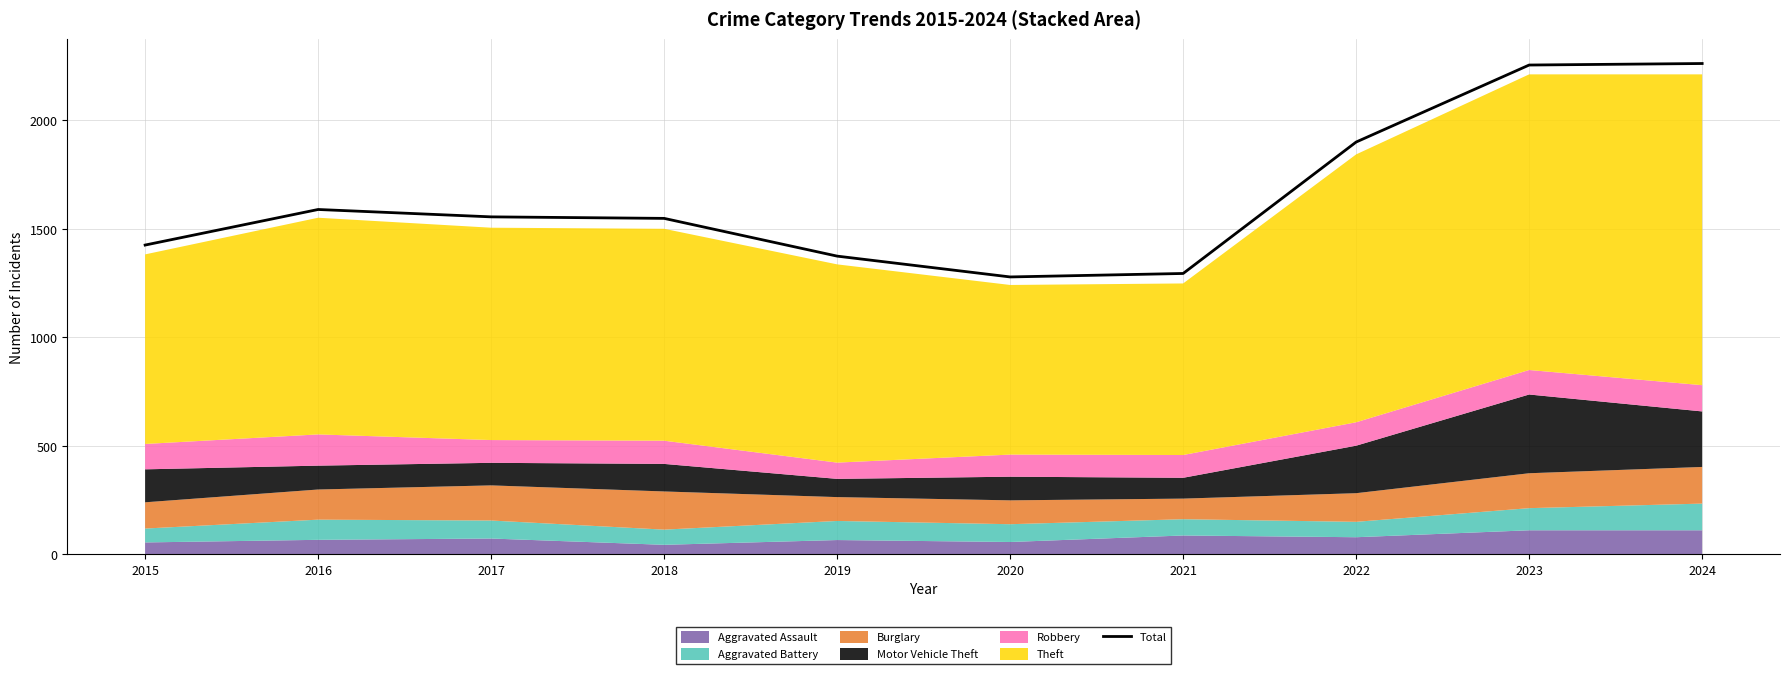

How many interior local peaks (higher than both neighbors) does the data have?

1